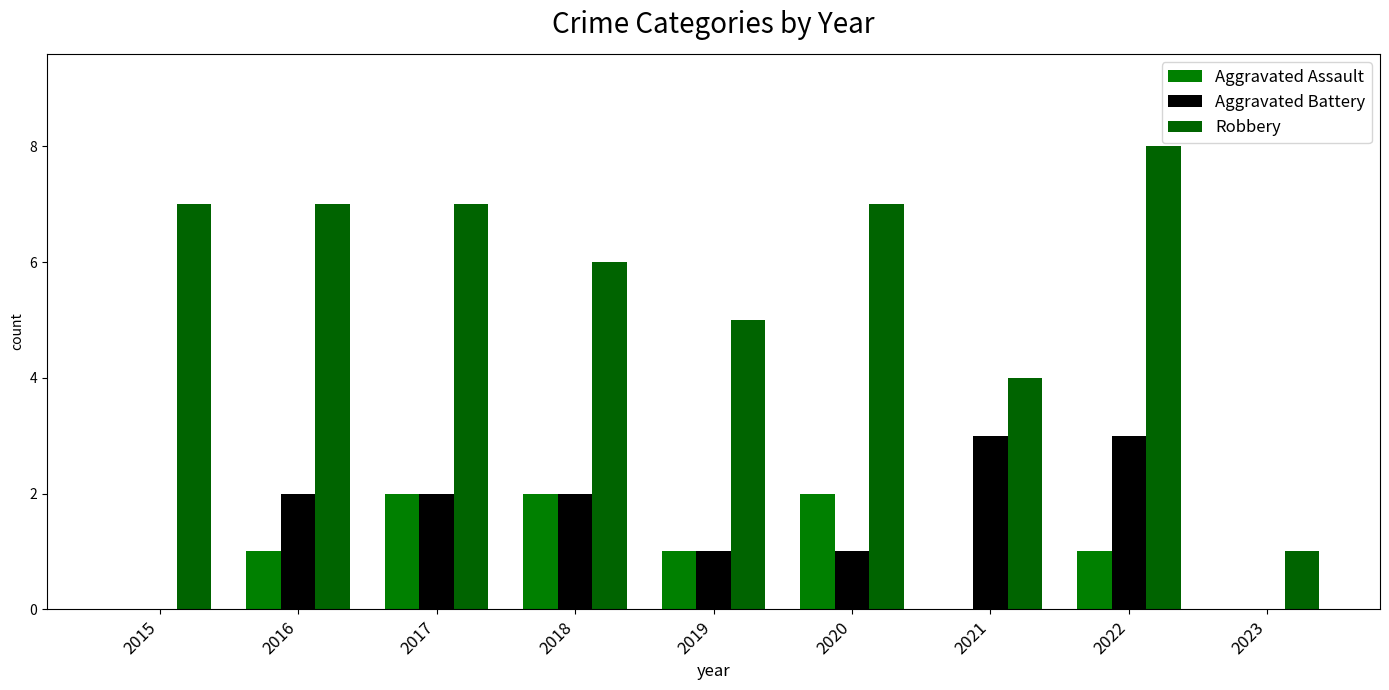

Is it true that Robbery equals 8 at 2022?

True